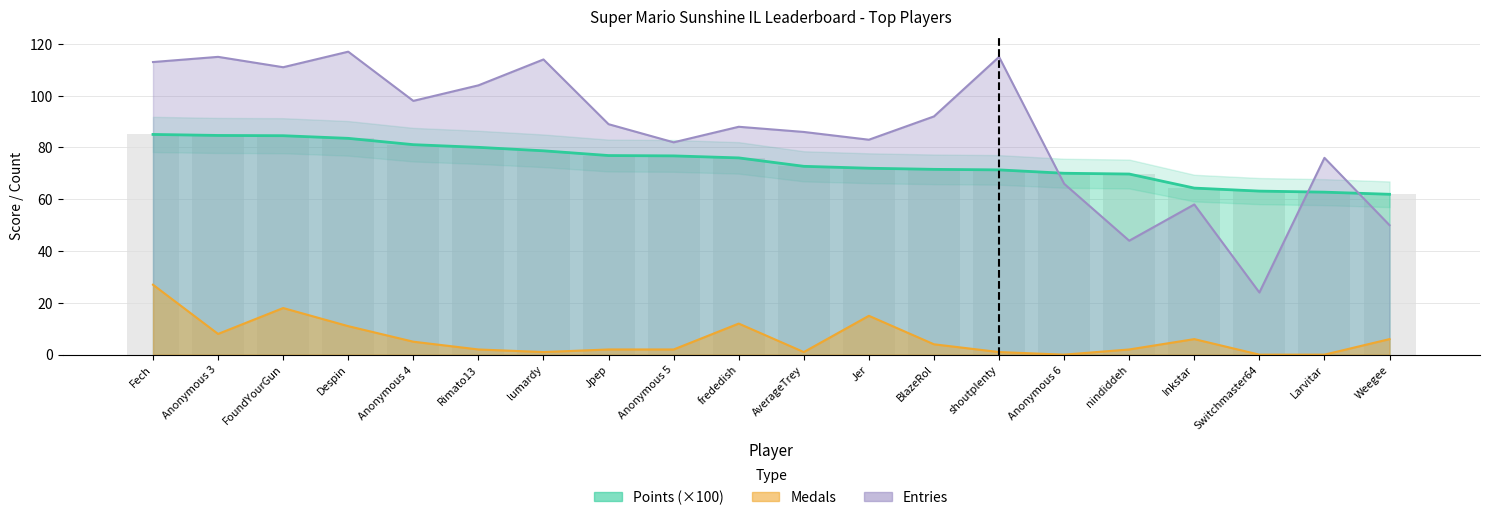

Which category has the lowest value across all series?

Anonymous 6